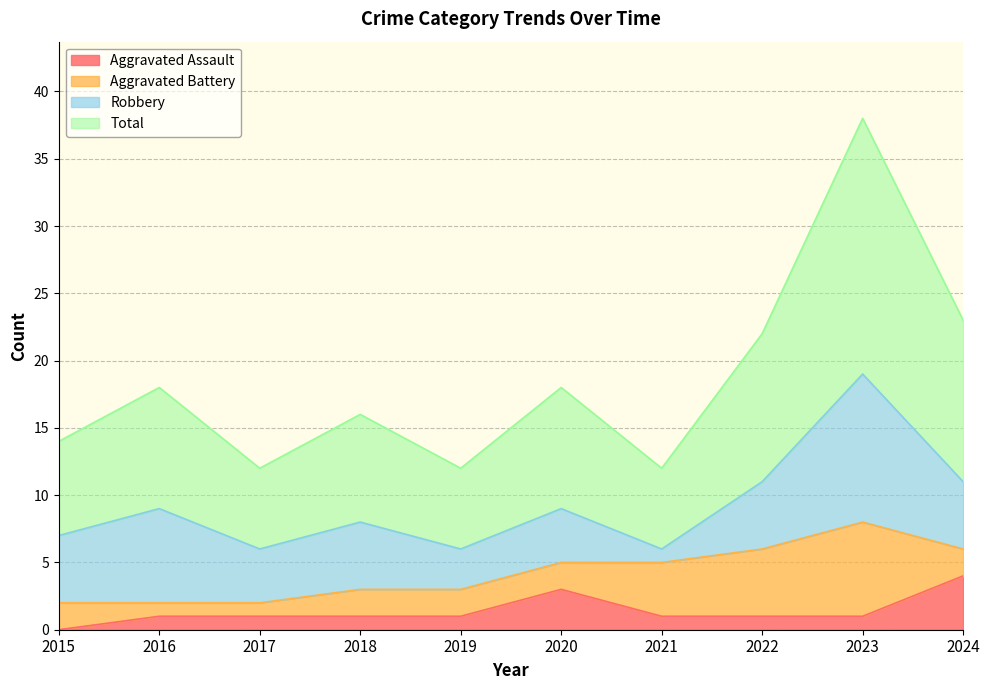

Which category has the lowest value in the Aggravated Assault series?

2015